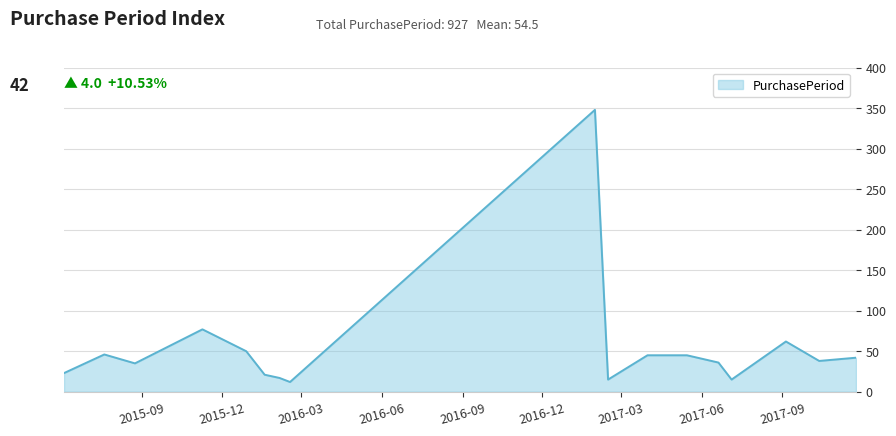

What is the maximum value shown in the chart?

348